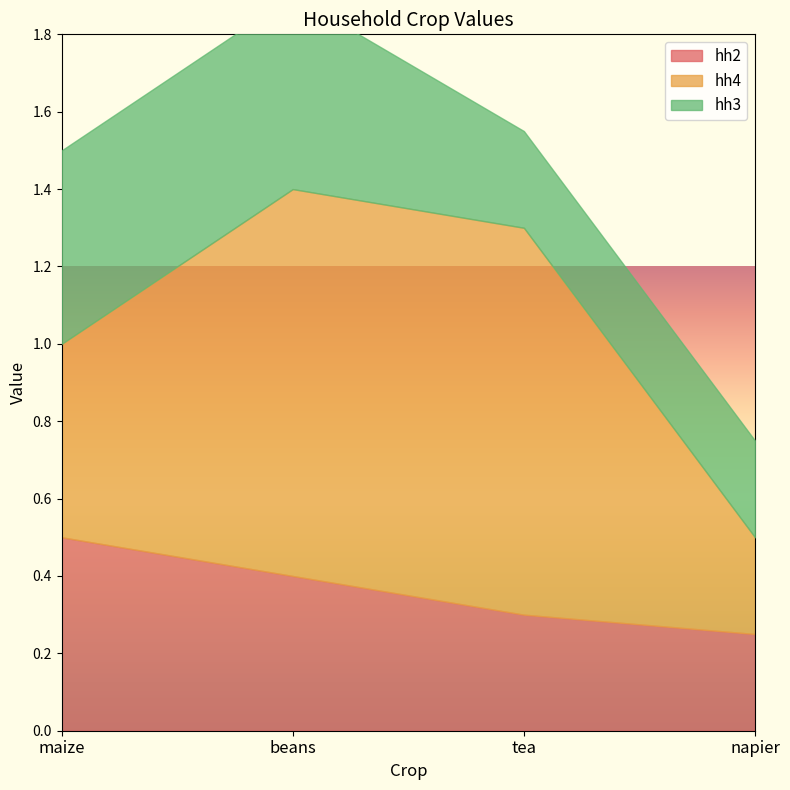

Does the chart display data point markers on the line(s)?

No